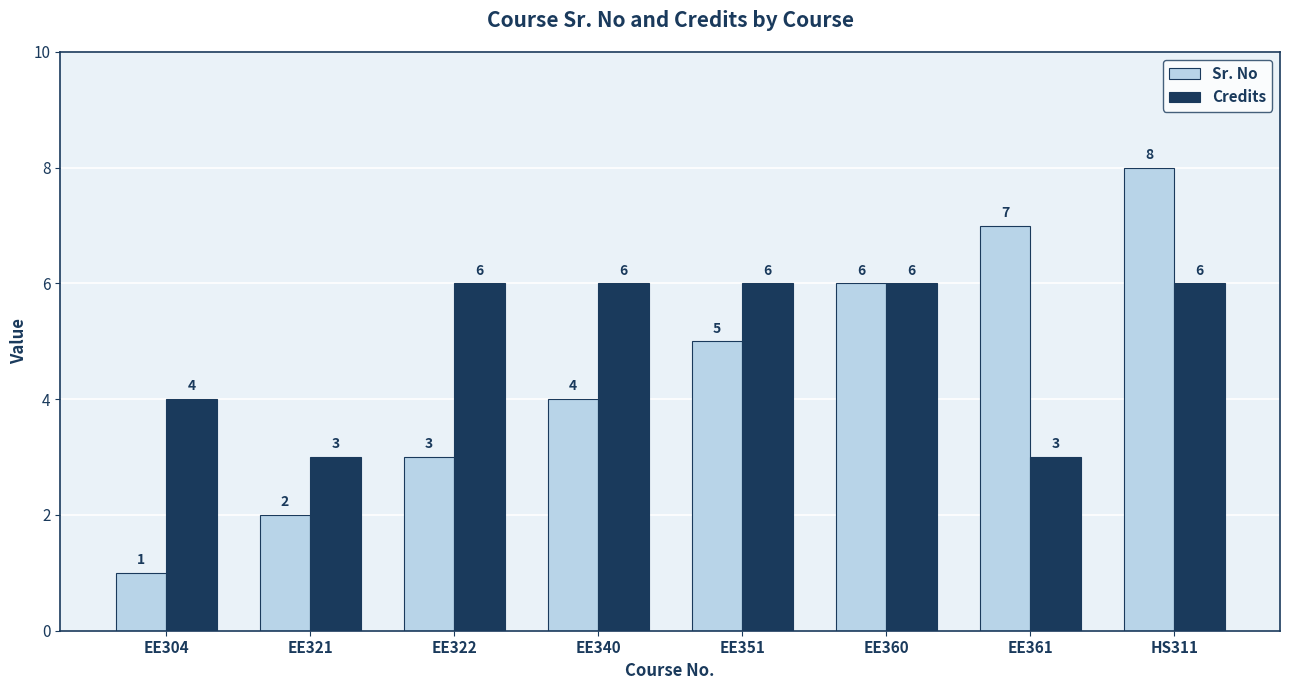

Reading right to left, list all the values displayed in this chart.

Sr. No: 8	7	6	5	4	3	2	1
Credits: 6	3	6	6	6	6	3	4